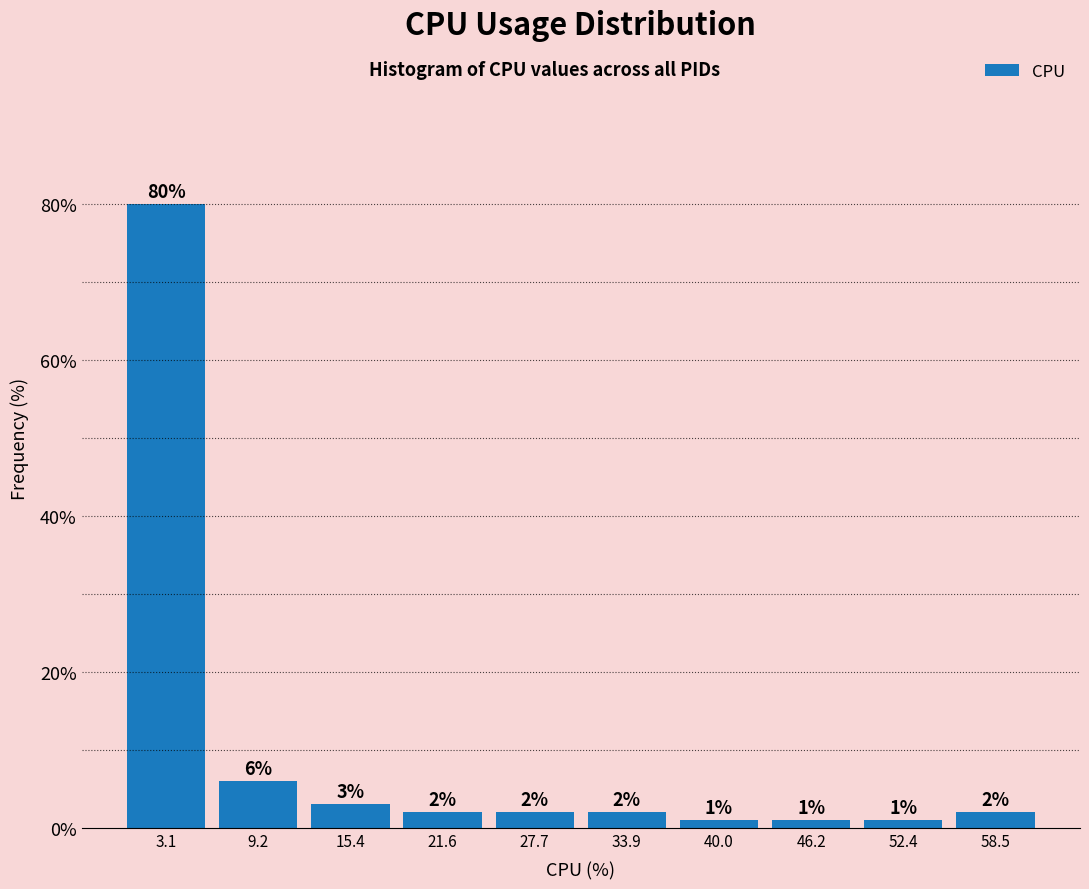

What is the height of the bar covering 18 to 25 on the x-axis? The bar edges are not printed on the chart, so give them approximately, as read against the axis.

2